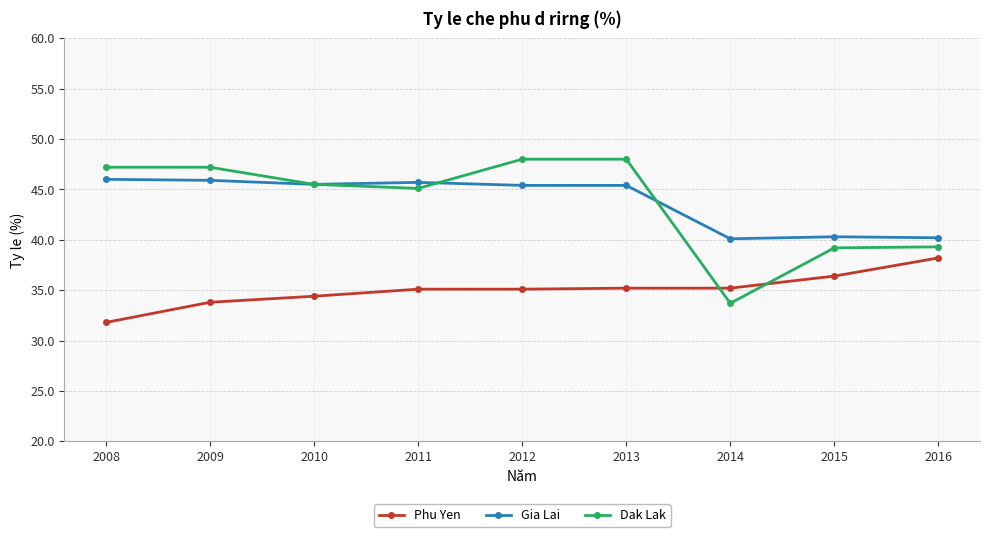

At how many categories does at least one series exceed 38?

9